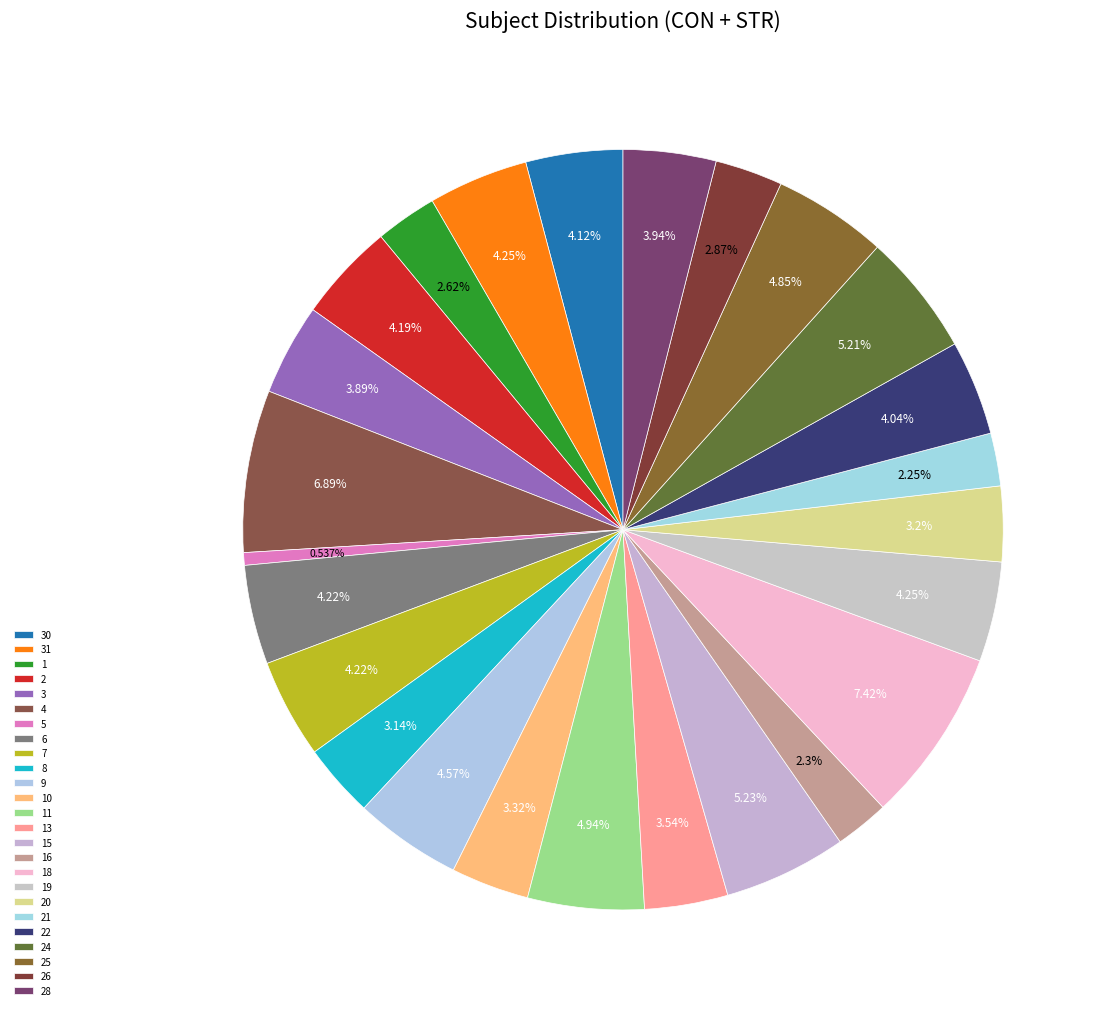

What percentage is the 21 slice, to the nearest percent?

2%